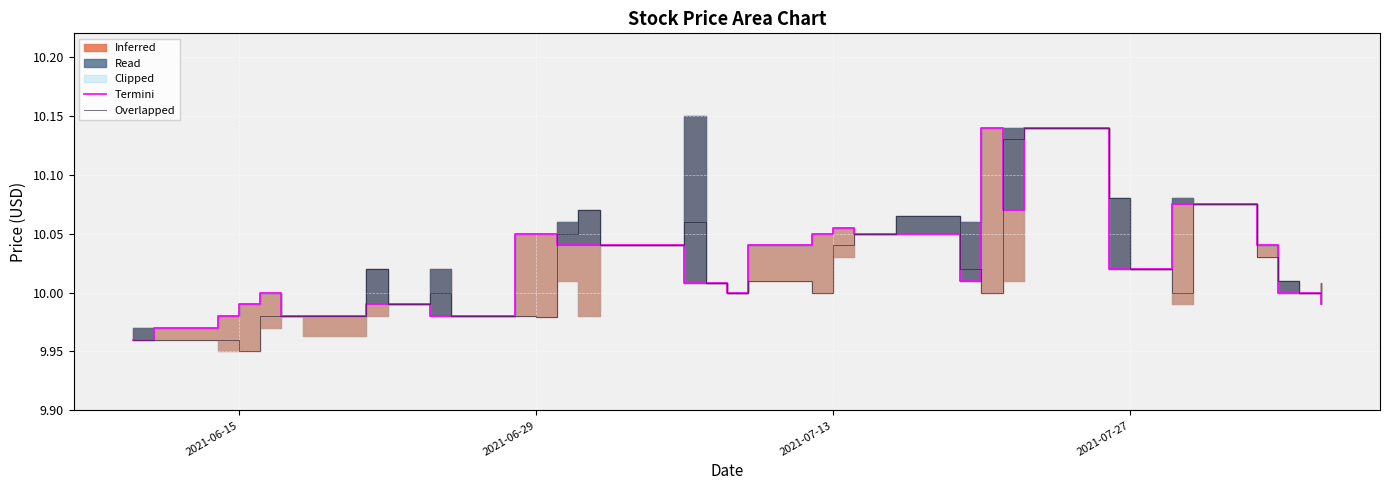

True or false: close and open_line cross at least once.

True